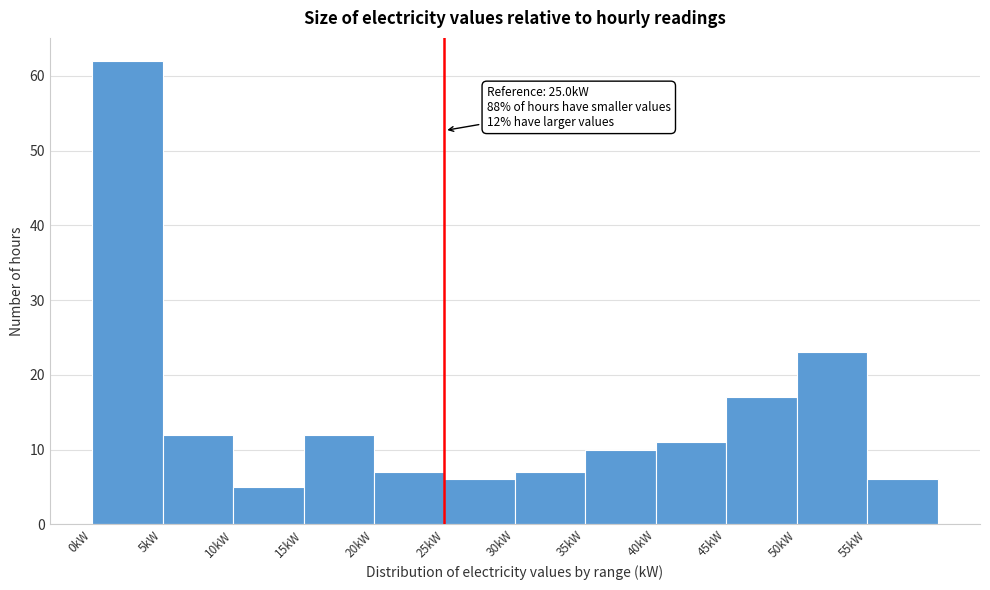

Over which range of the x-axis is the bar tallest?

0 to 5